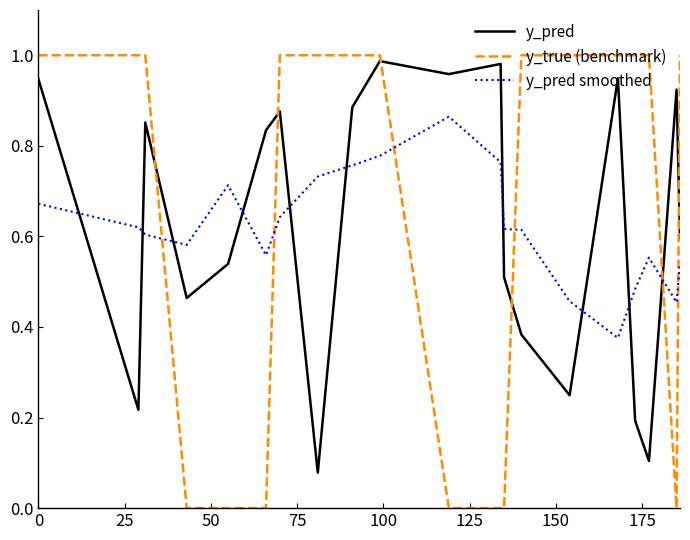

Which series has the widest spread of values?

y_true (benchmark)